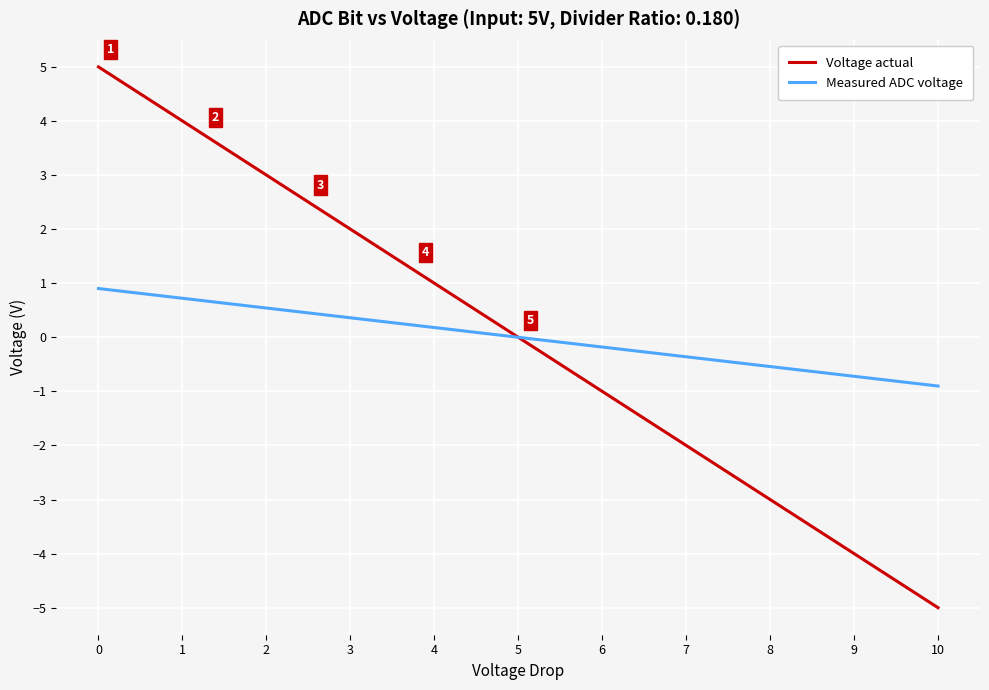

Which series has the largest range (max minus min)?

Voltage actual